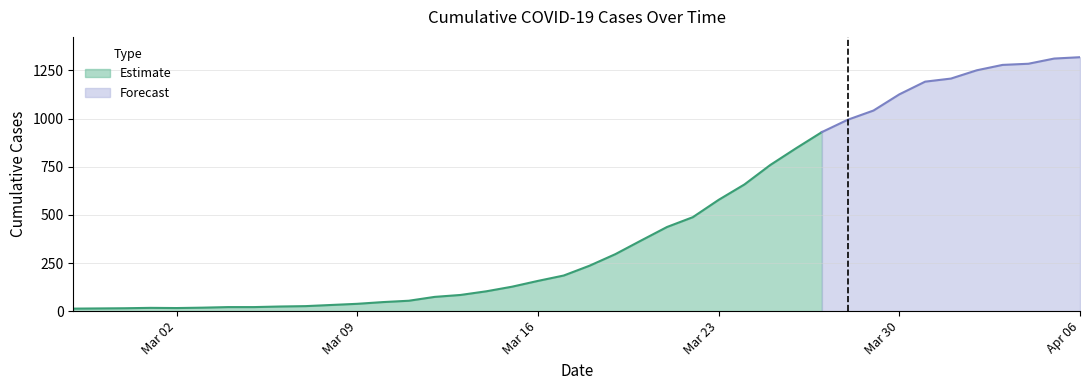

What is the sum of the values at 2020-03-13 and 2020-03-17?

269